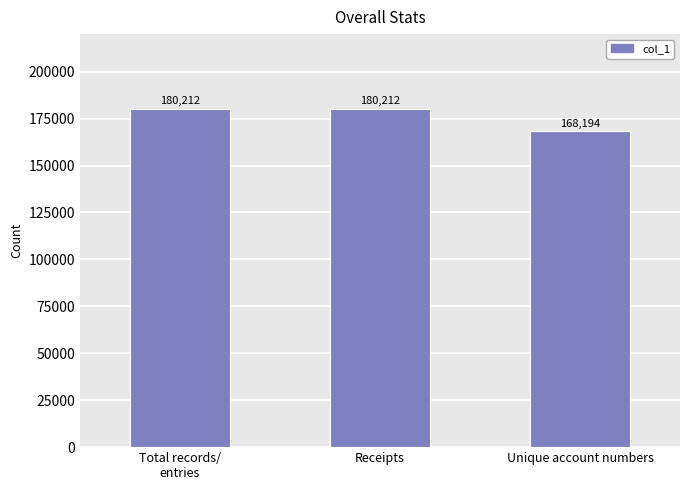

The chart shows a value of 168194 at Unique account numbers. True or false?

True